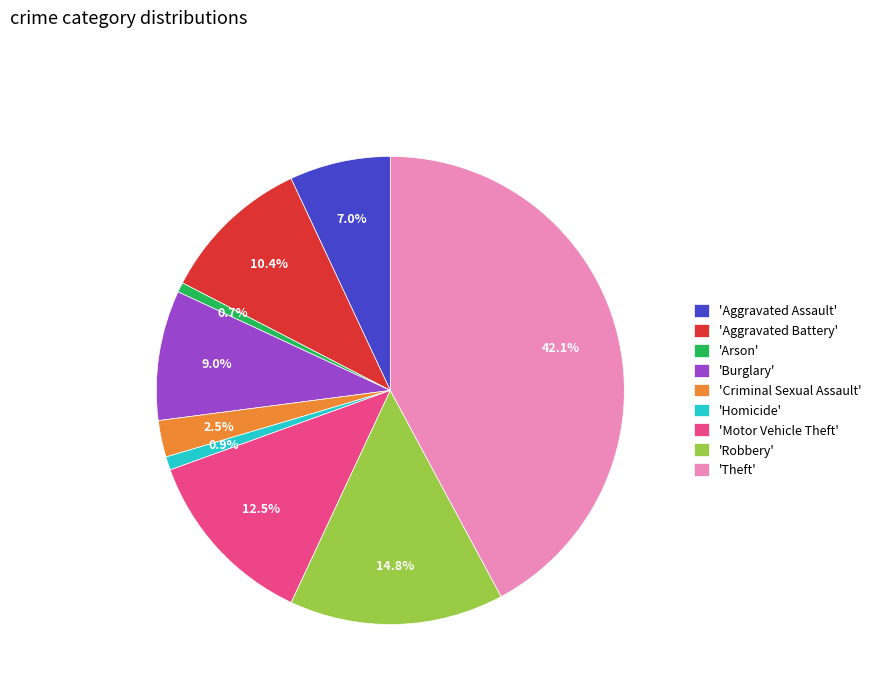

Does any single category account for the majority?

No